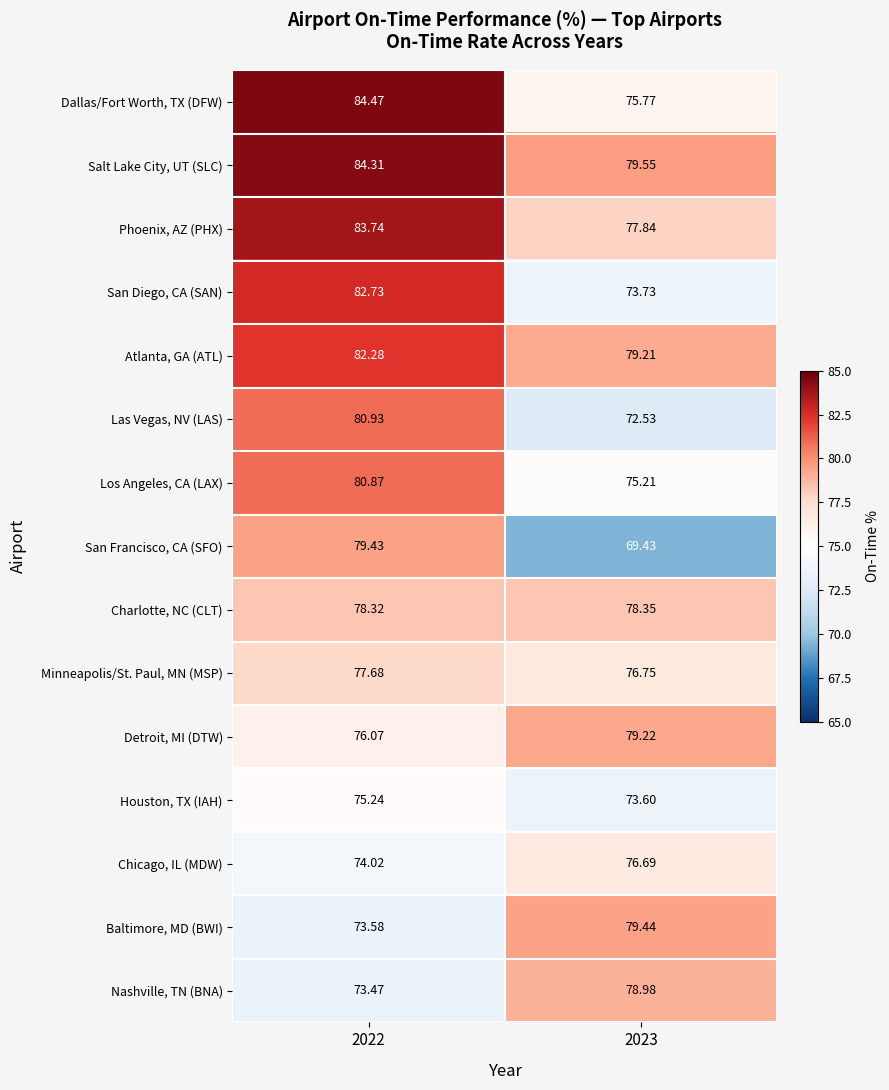

At 2022, list the series in order from smallest to largest.

Nashville, TN (BNA), Baltimore, MD (BWI), Chicago, IL (MDW), Houston, TX (IAH), Detroit, MI (DTW), Minneapolis/St. Paul, MN (MSP), Charlotte, NC (CLT), San Francisco, CA (SFO), Los Angeles, CA (LAX), Las Vegas, NV (LAS), Atlanta, GA (ATL), San Diego, CA (SAN), Phoenix, AZ (PHX), Salt Lake City, UT (SLC), Dallas/Fort Worth, TX (DFW)